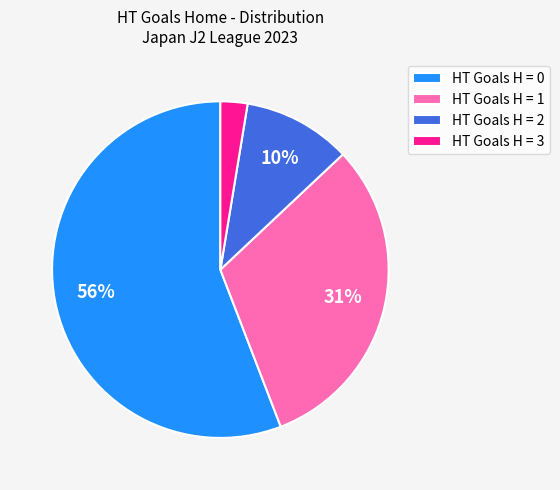

To the nearest percent, what portion does HT Goals H = 1 represent?

31%